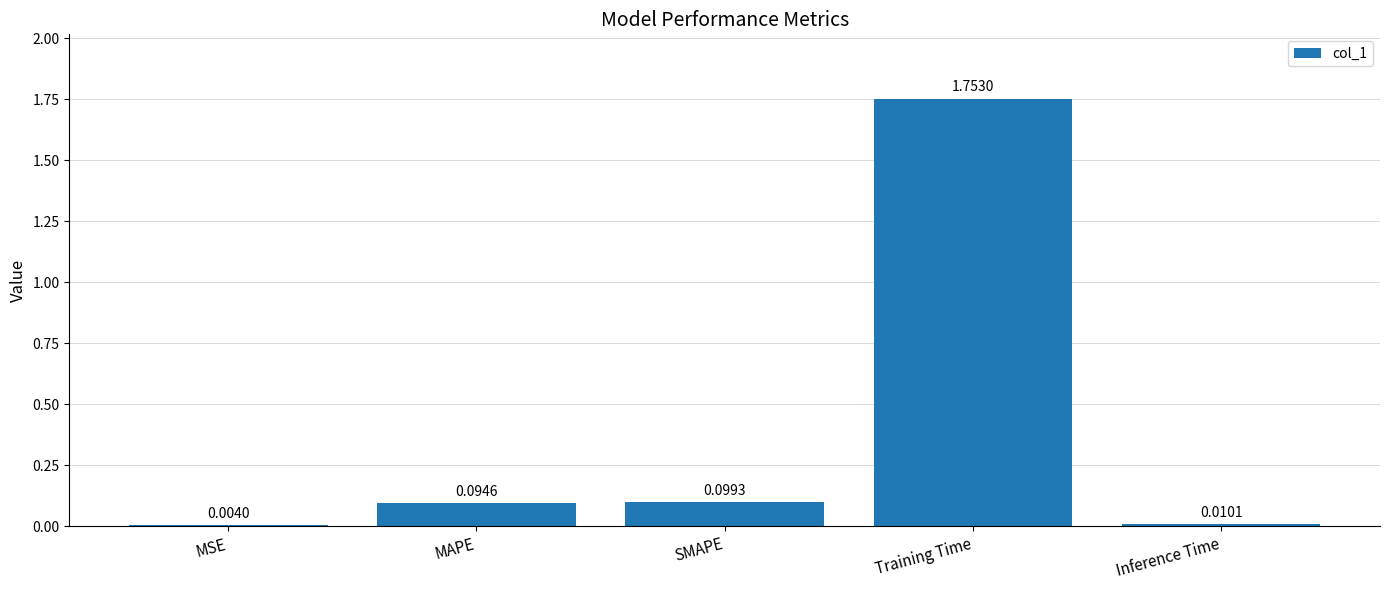

What is the average value?

0.4